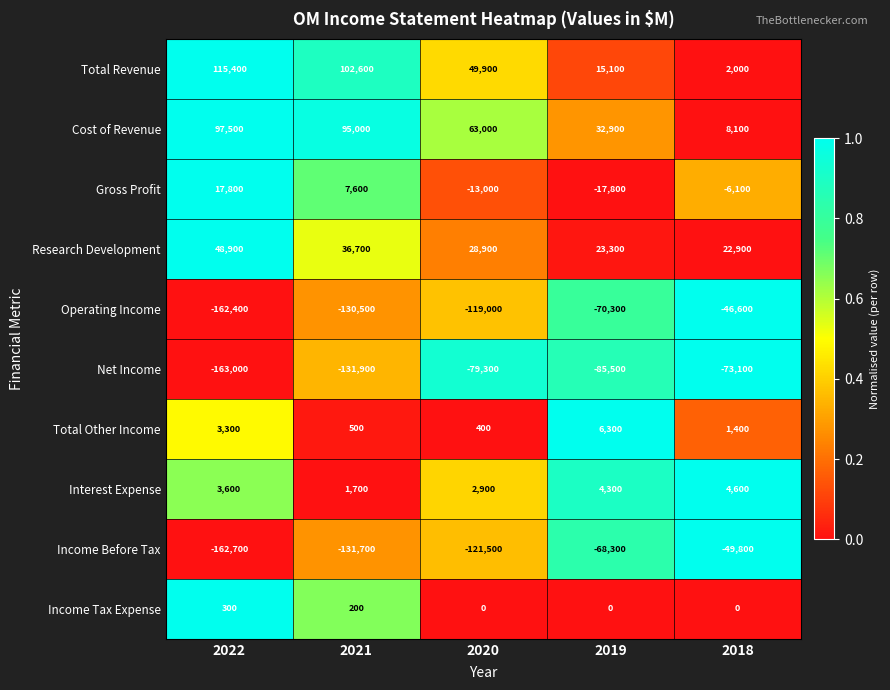

At how many categories does at least one series exceed 22069?

5